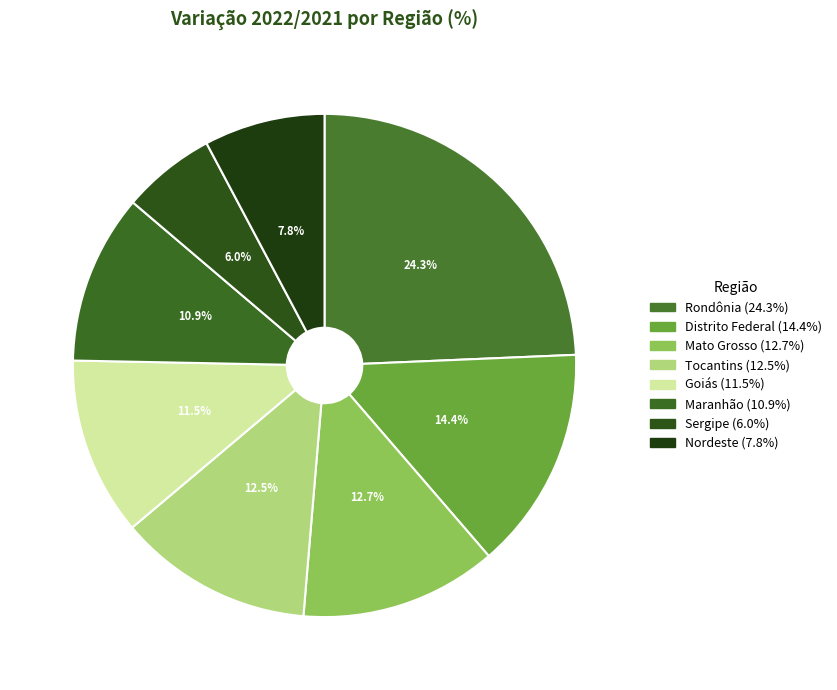

Which slice is the largest?

Rondônia